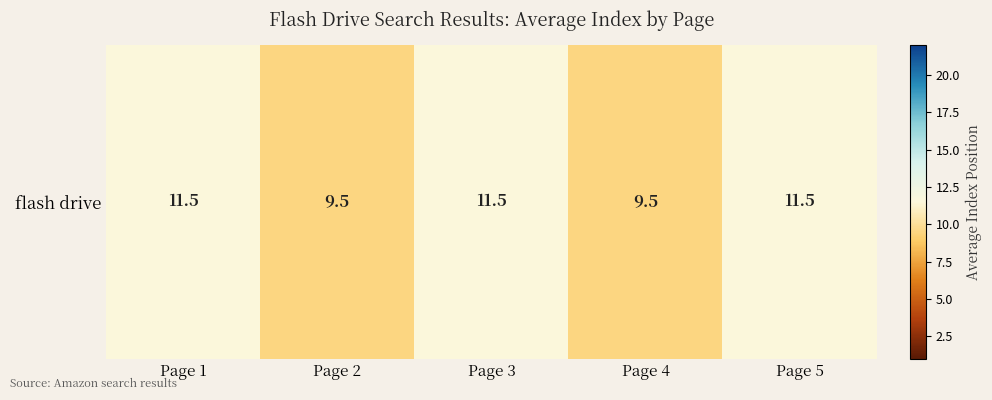

At which label does the data first exceed 11?

Page 1